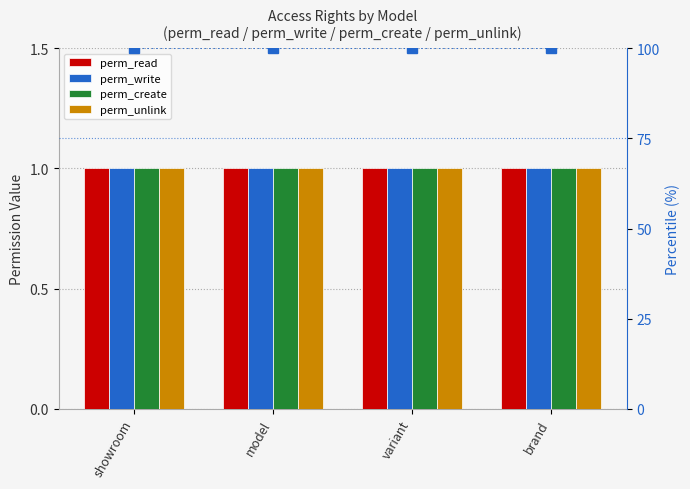

At which category is the sum across all series the highest?

showroom